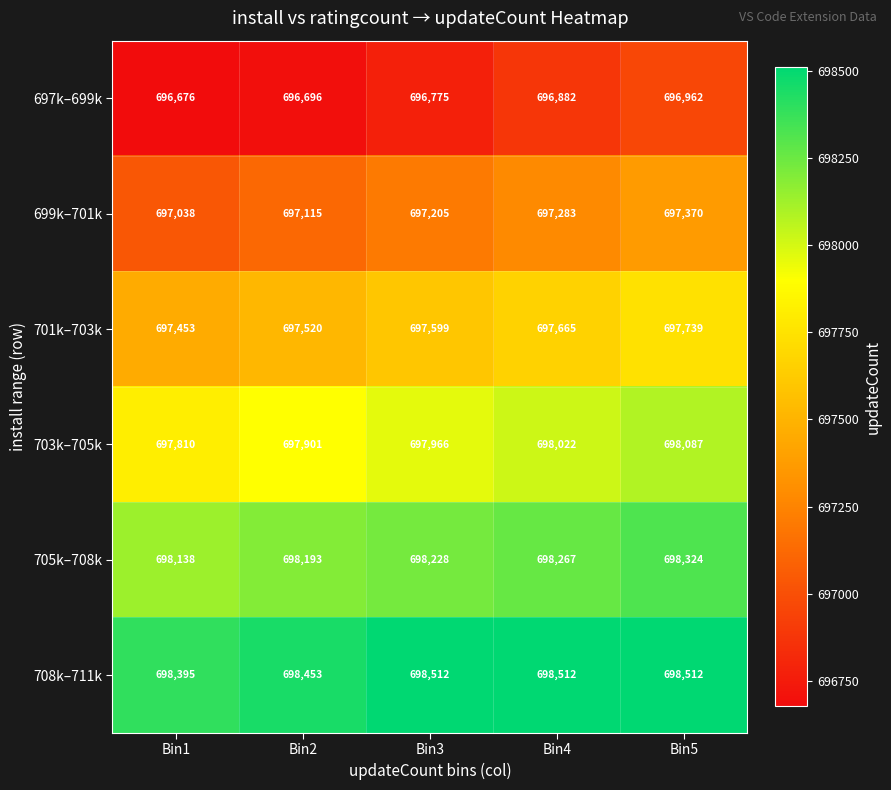

What is the highest value of the 708k–711k series?

698512